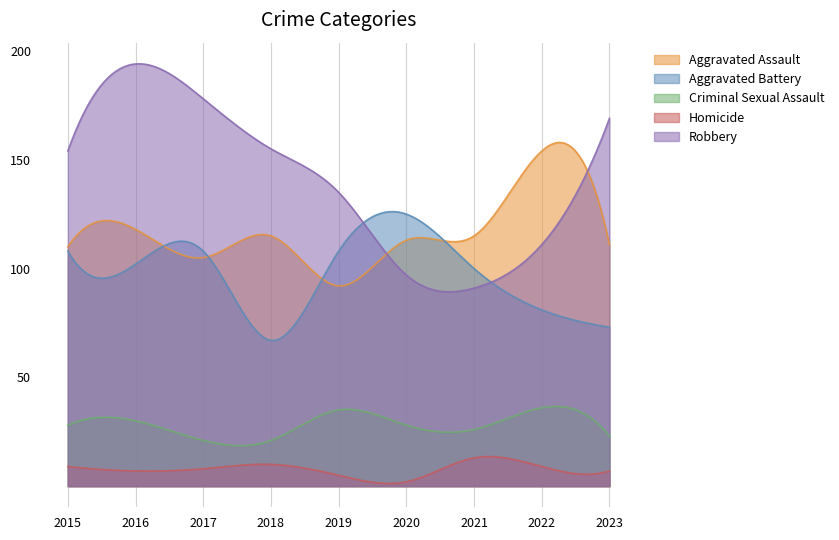

Between 2016 and 2019, which is larger?

2016